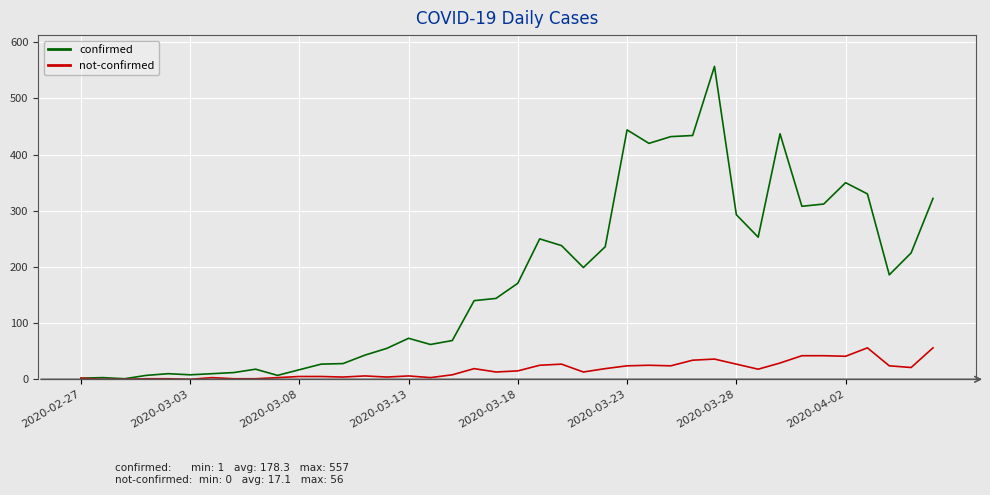

List the series in order of their peak value, highest first.

confirmed, not-confirmed